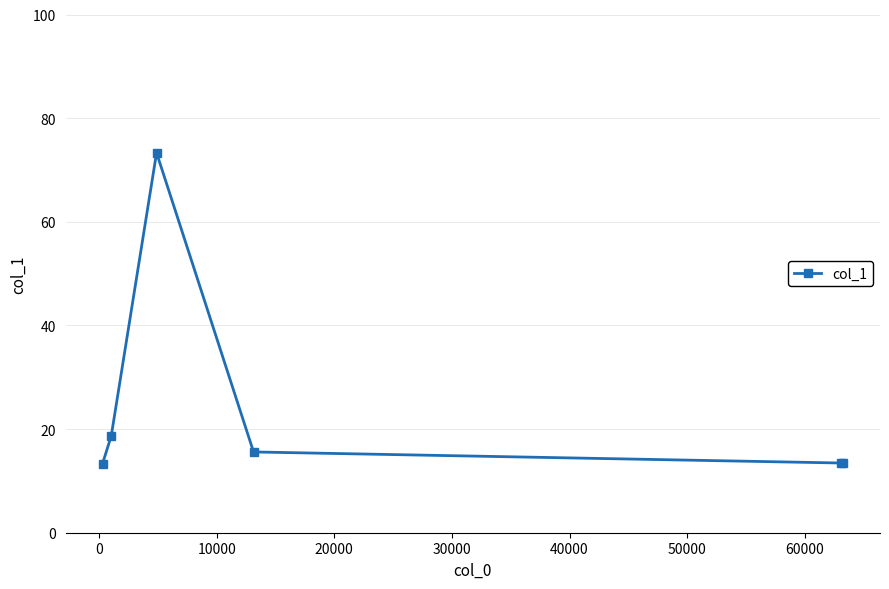

What is the minimum value shown in the chart?

13.3